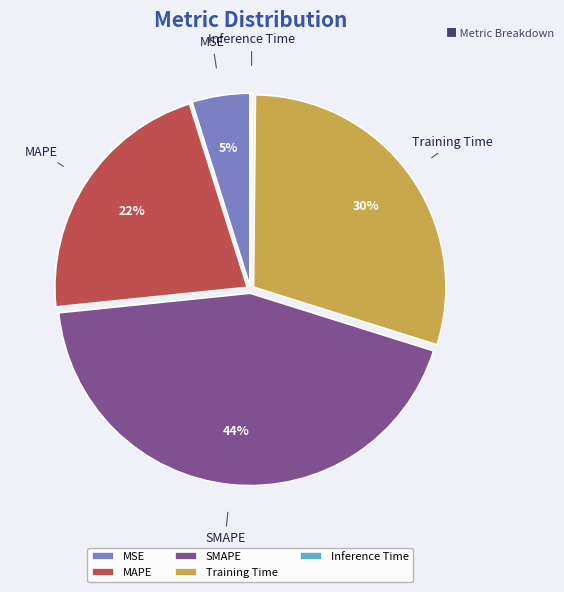

Does MAPE represent more than half of the total?

No